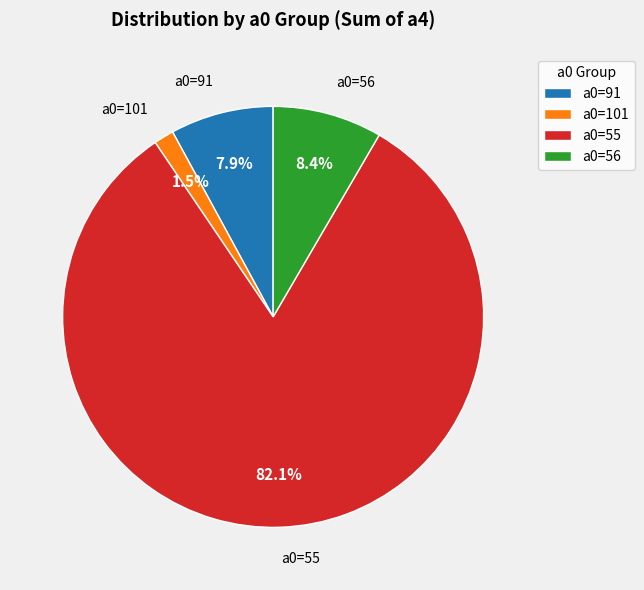

To the nearest percent, what portion does a0=55 represent?

82%